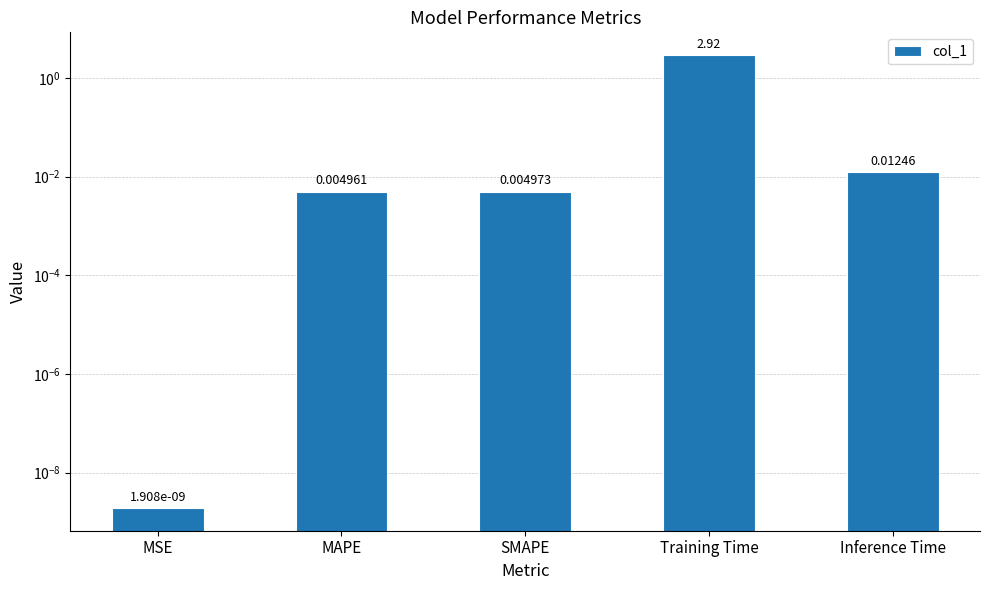

How many bars are there in total?

5